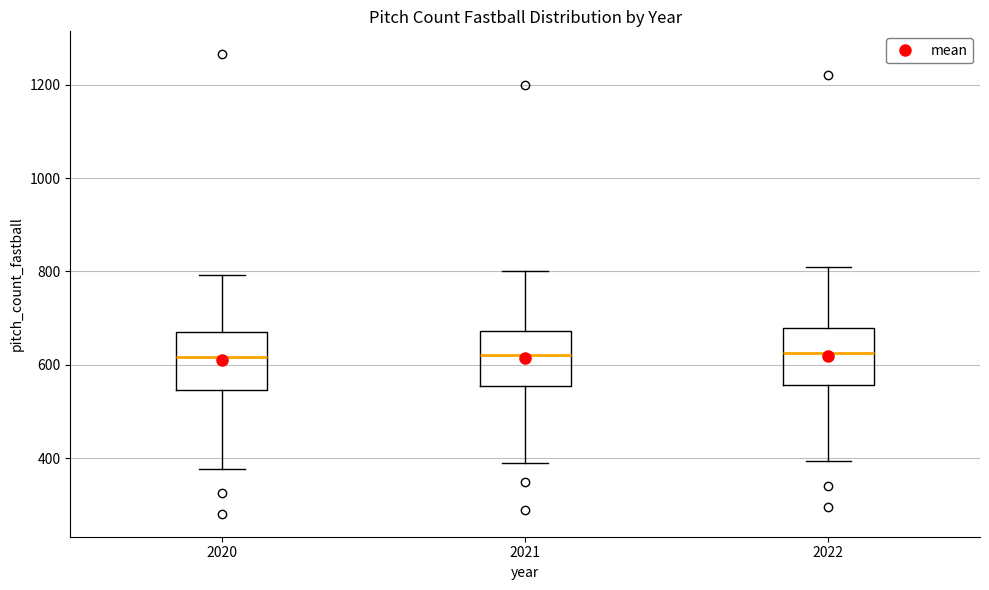

Reading left to right, transcribe this box plot: for each box, give where its median line is, the range the box spans, and where its two whiskers end, as read against the y-axis. The values are not printed on the chart, so give them approximately, as read against the axis.

2020: median 620, box 540 to 680, whiskers 380 to 800
2021: median 620, box 560 to 680, whiskers 400 to 800
2022: median 620, box 560 to 680, whiskers 400 to 820